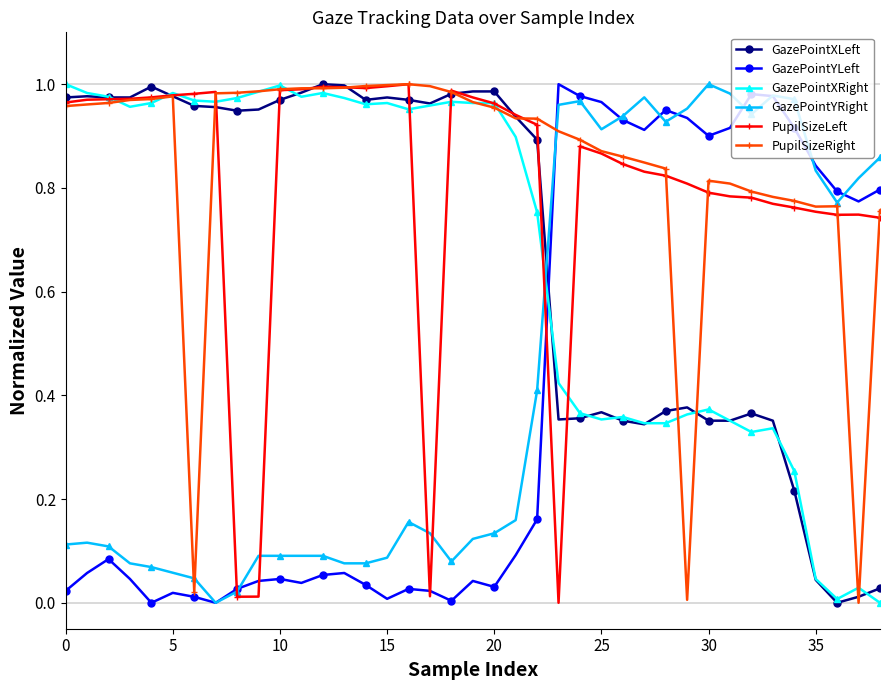

Which series has the largest total across all categories?

PupilSizeRight